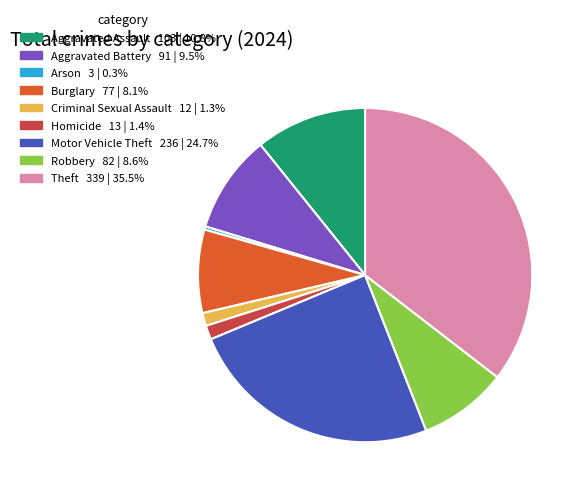

Is there any slice that represents more than half of the pie?

No